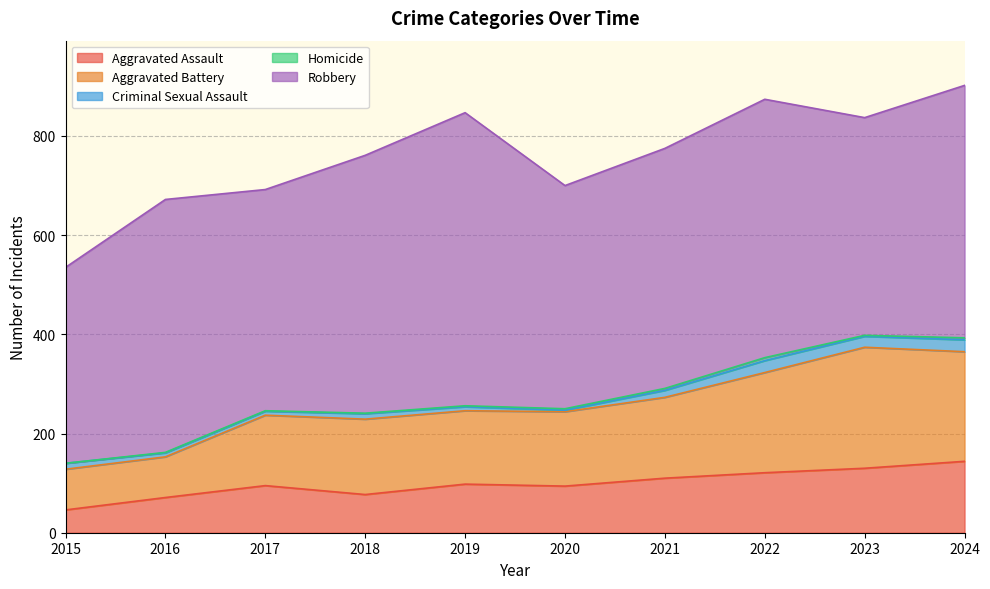

What is the sum of all Aggravated Battery values?

1586